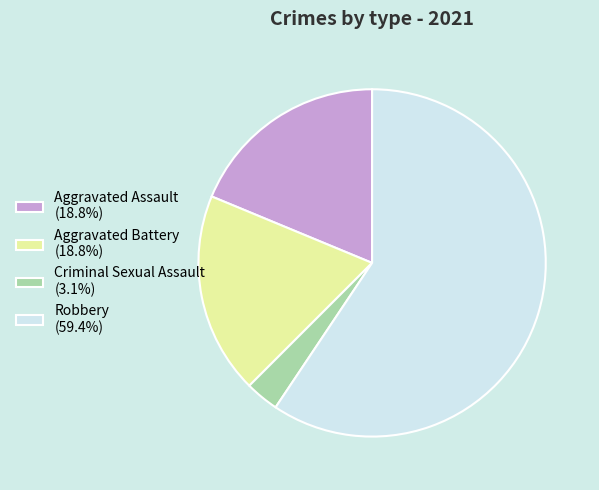

Is it true that Criminal Sexual Assault is 9% of the pie?

False